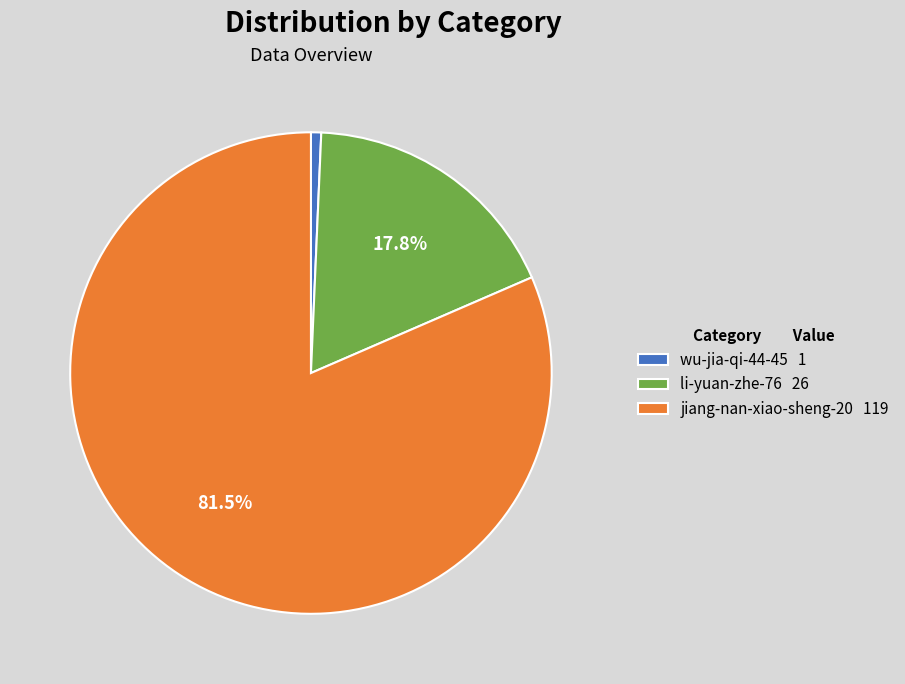

To the nearest percent, what is the difference between the jiang-nan-xiao-sheng-20 and li-yuan-zhe-76 slice percentages?

64%